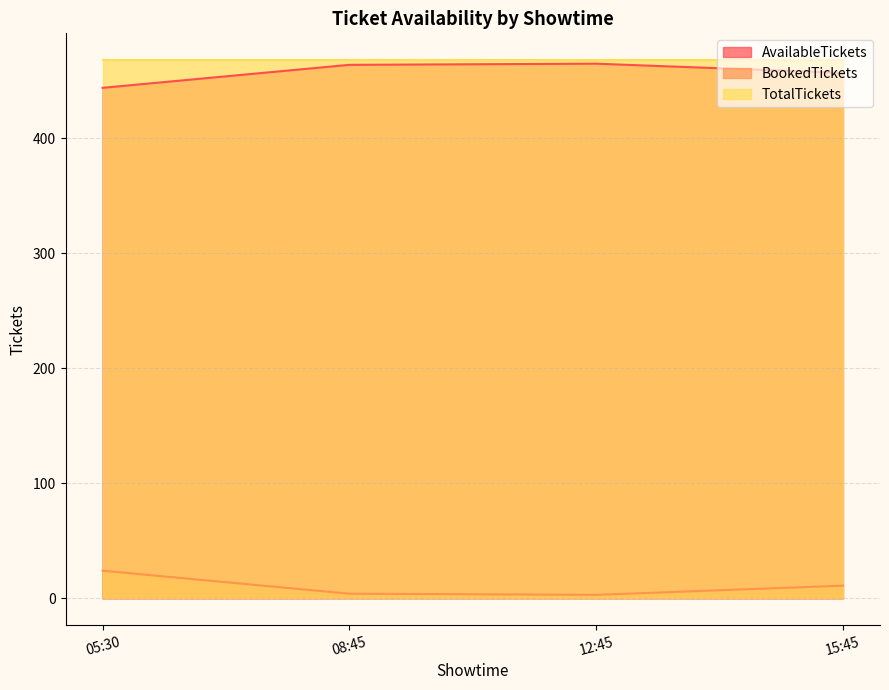

What position from the left is 2024-09-02T12:45?

3